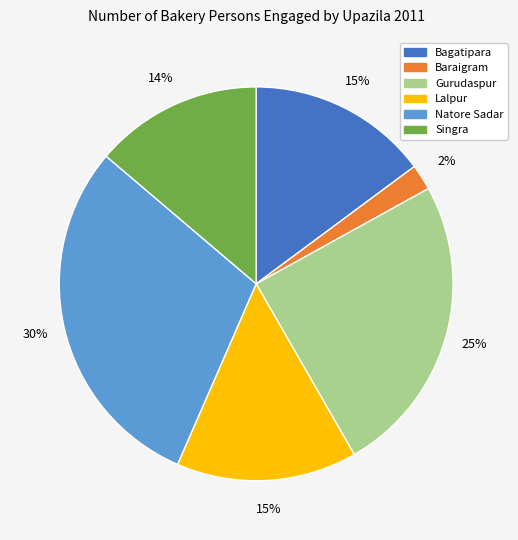

True or false: Natore Sadar accounts for 30% of the total.

True